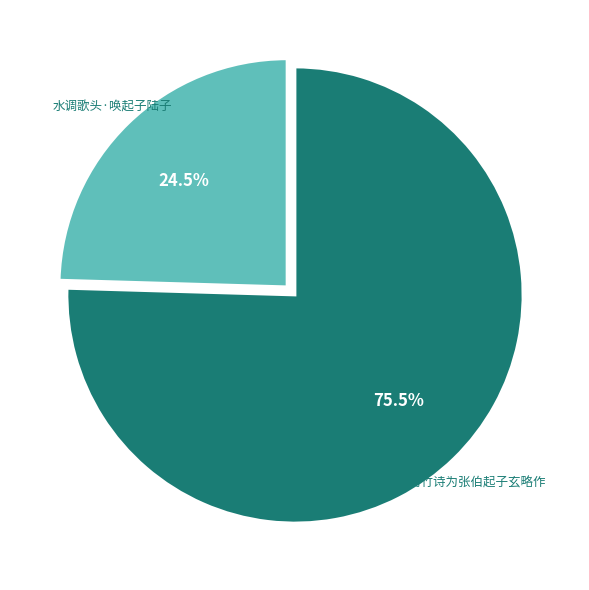

To the nearest percent, what is the difference between the 有竹诗为张伯起子玄略作 and 水调歌头·唤起子陆子 slice percentages?

51%